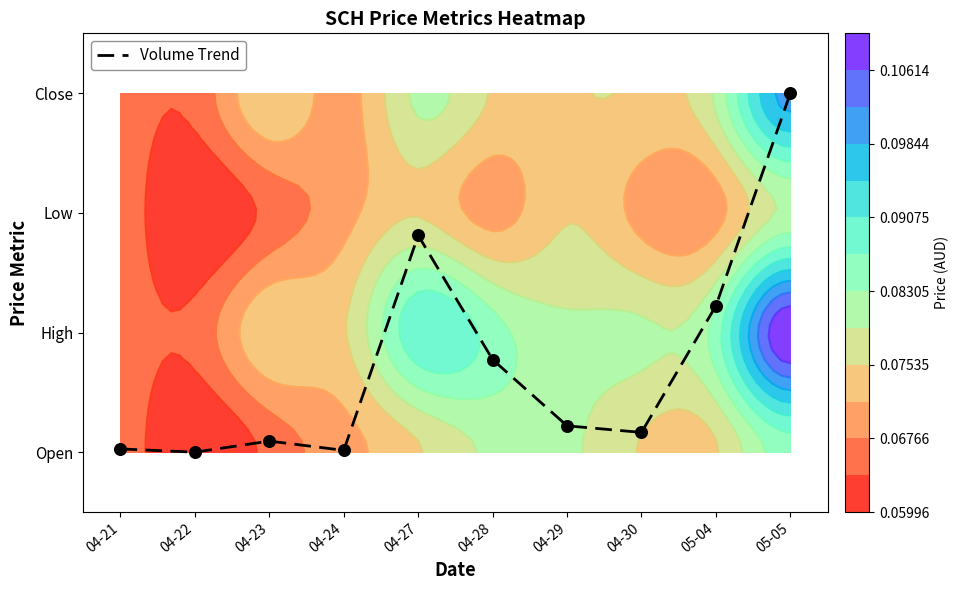

The value at 04-27 is 1.0. True or false?

False